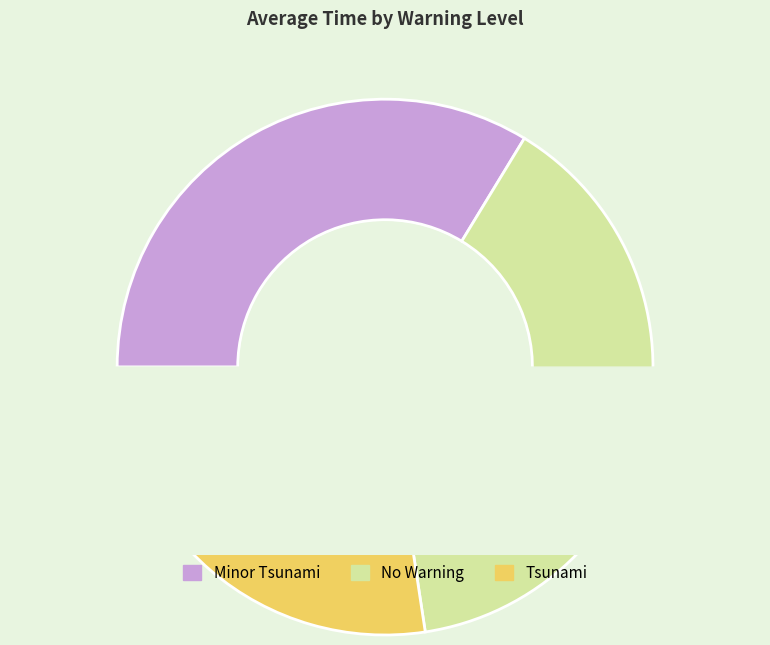

True or false: Tsunami accounts for 27% of the total.

True